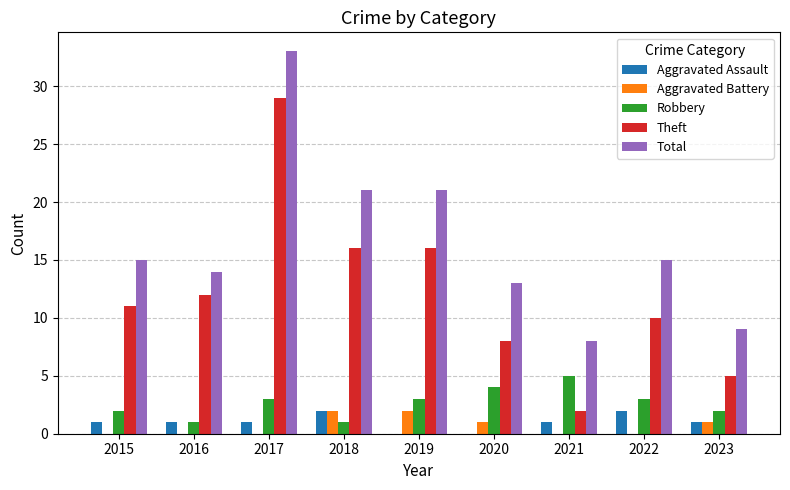

Between 2019 and 2023, which series saw the biggest shift?

Total